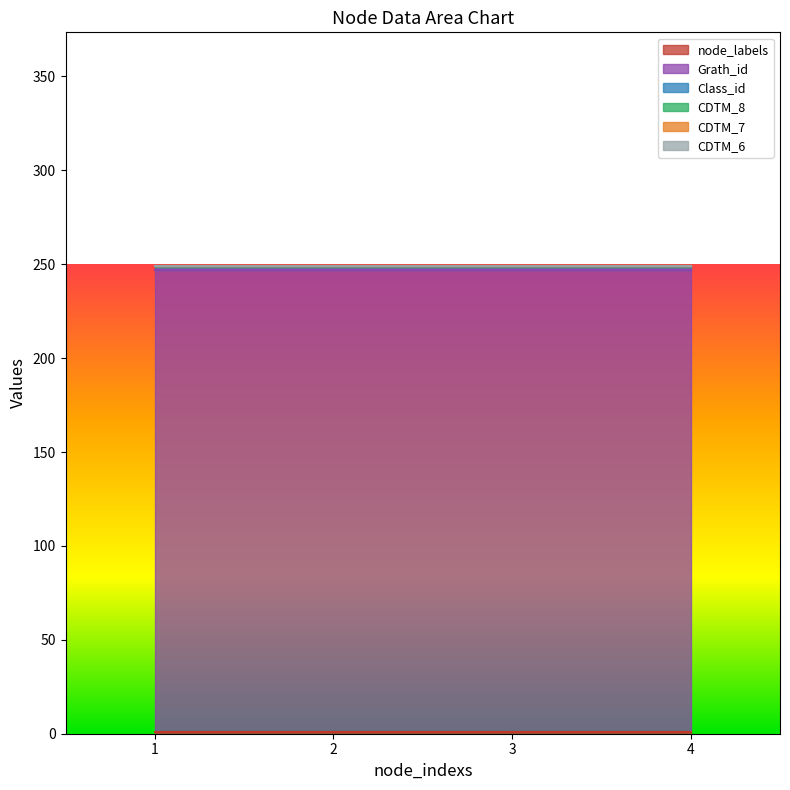

Is it true that Class_id equals 1 at 4?

False